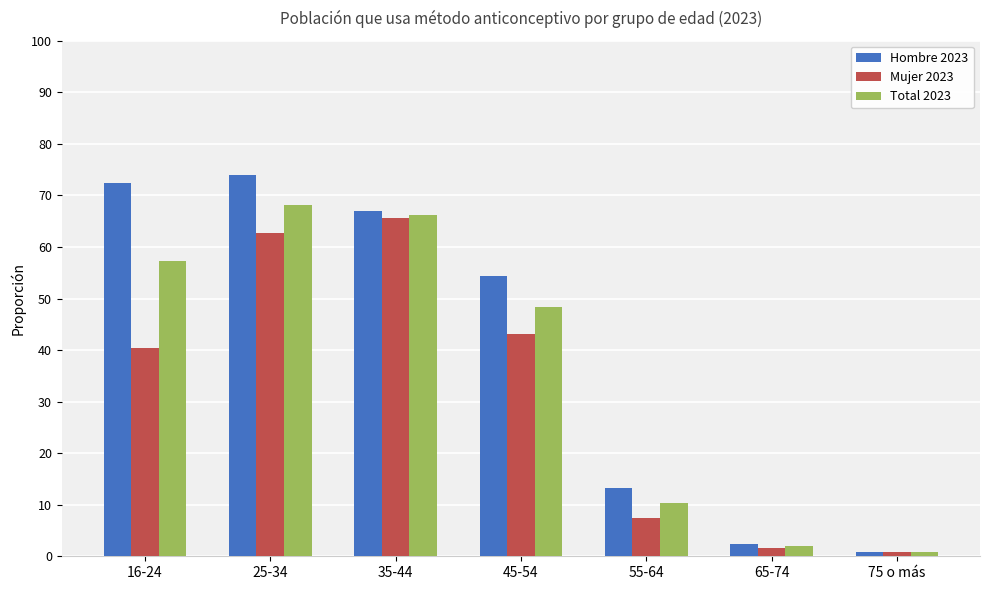

Which category has the highest value across all series?

25-34